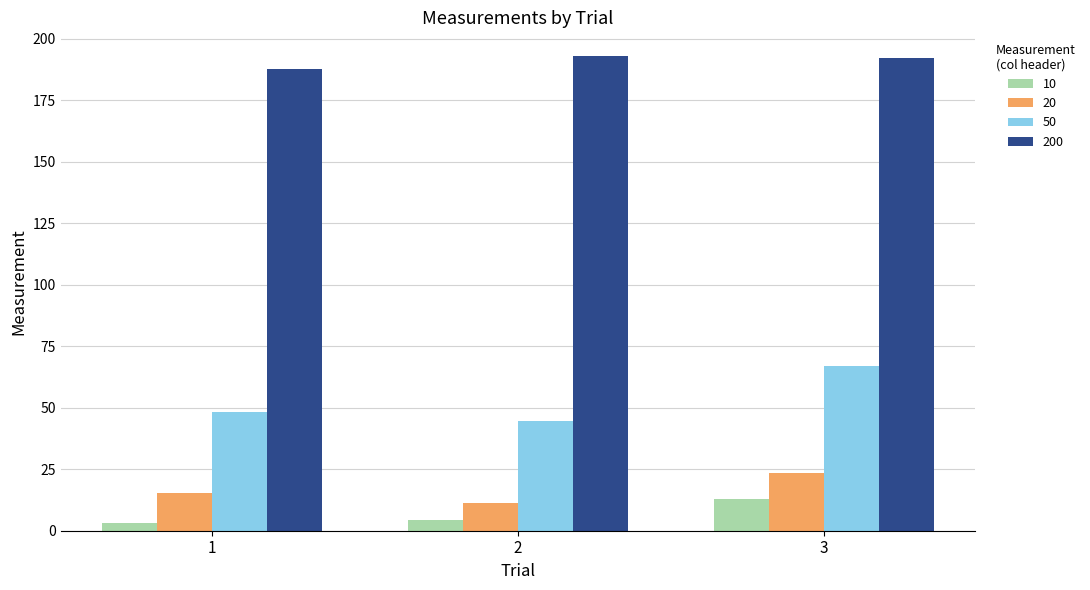

What is the sum of the 50 values at 1 and 3?

115.2